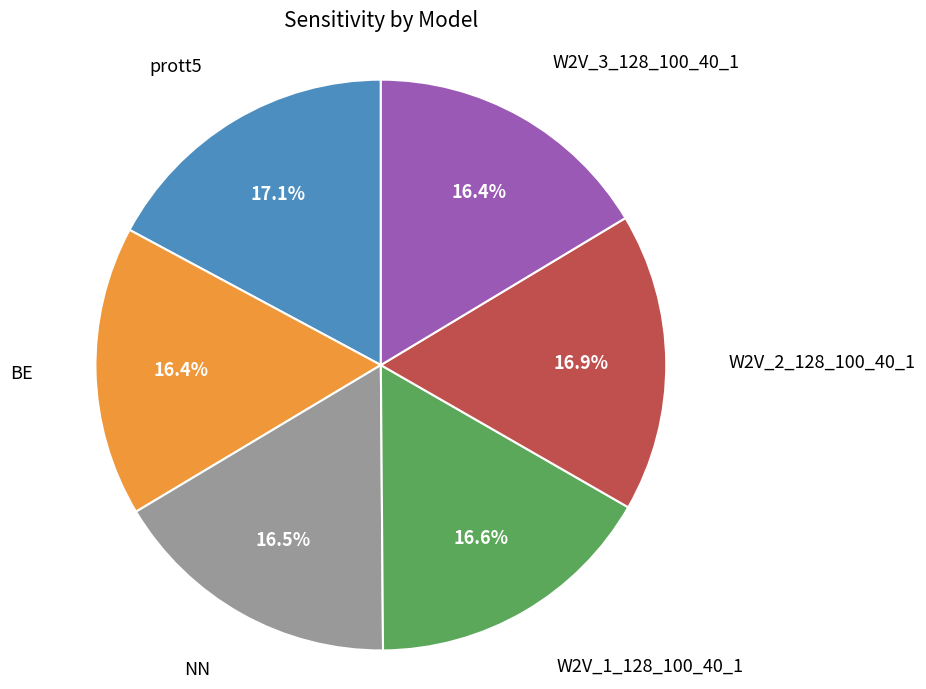

Is there a majority slice in this chart?

No